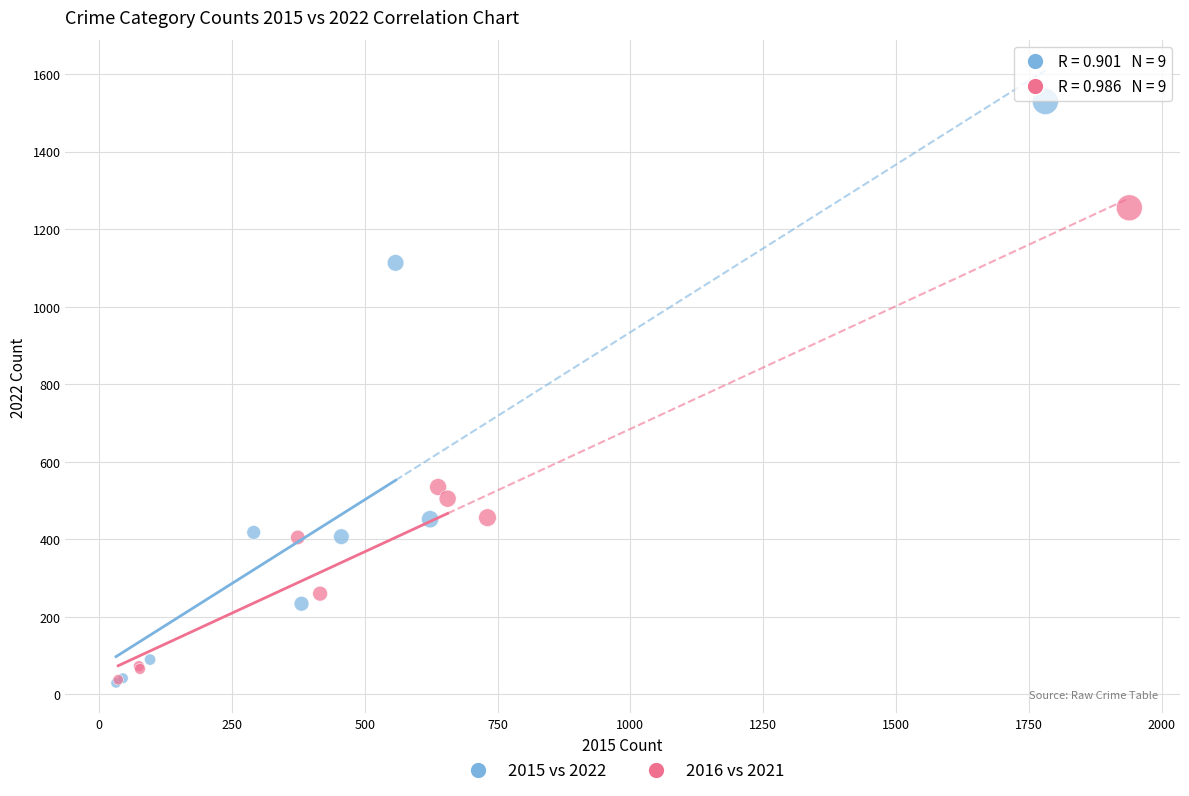

Which series has the largest Y range (max minus min)?

2015 vs 2022